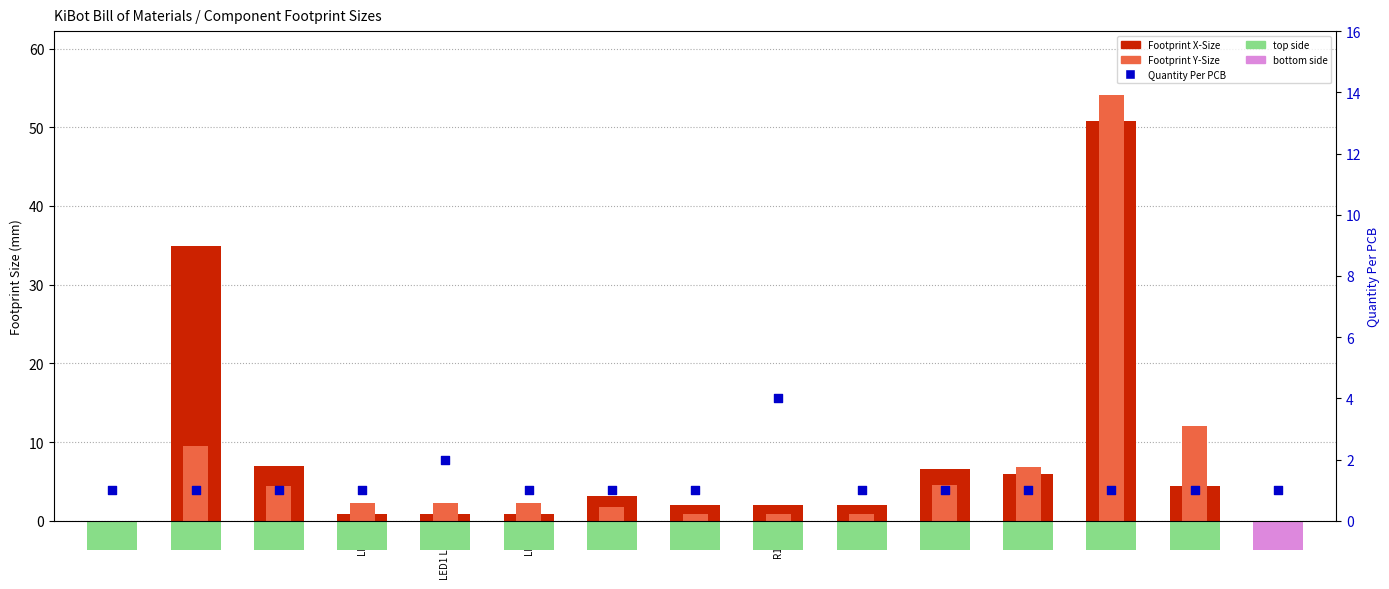

Is the value of Footprint X-Size at U$9 greater than the value of Quantity Per PCB at U$9?

Yes